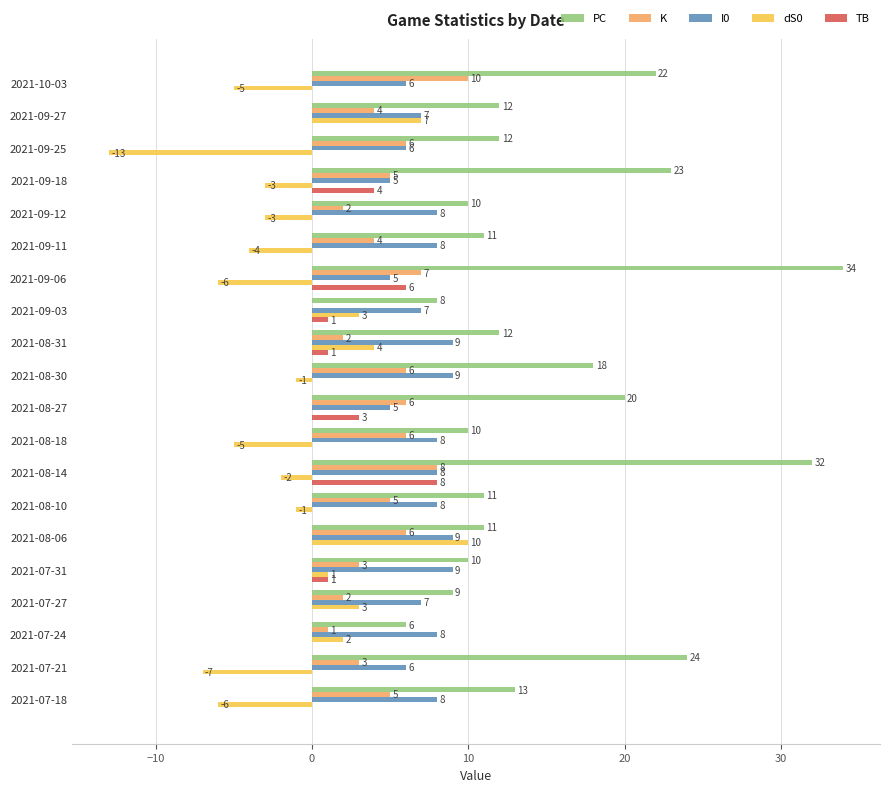

Which series has the widest spread of values?

PC